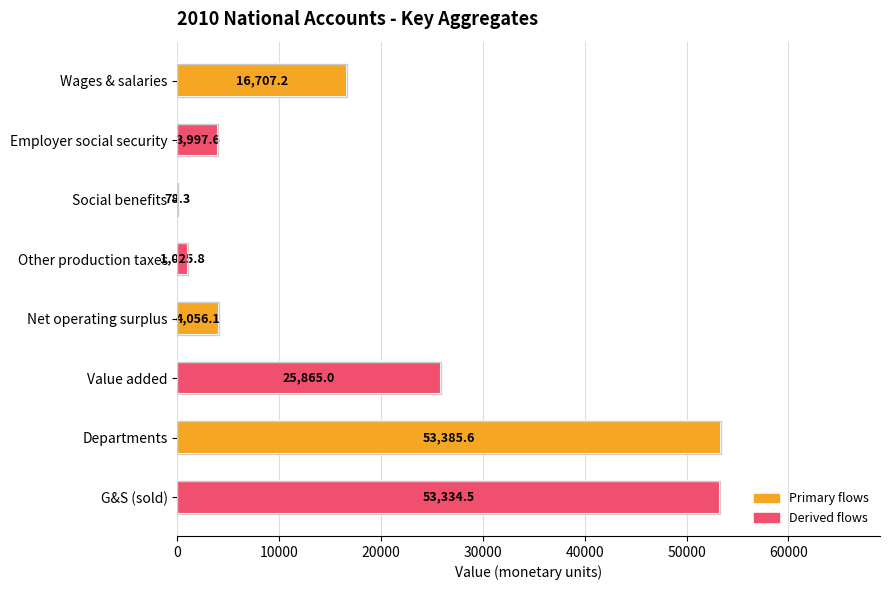

Approximately how many times larger is the value at Wages & salaries compared to Value added?

0.6